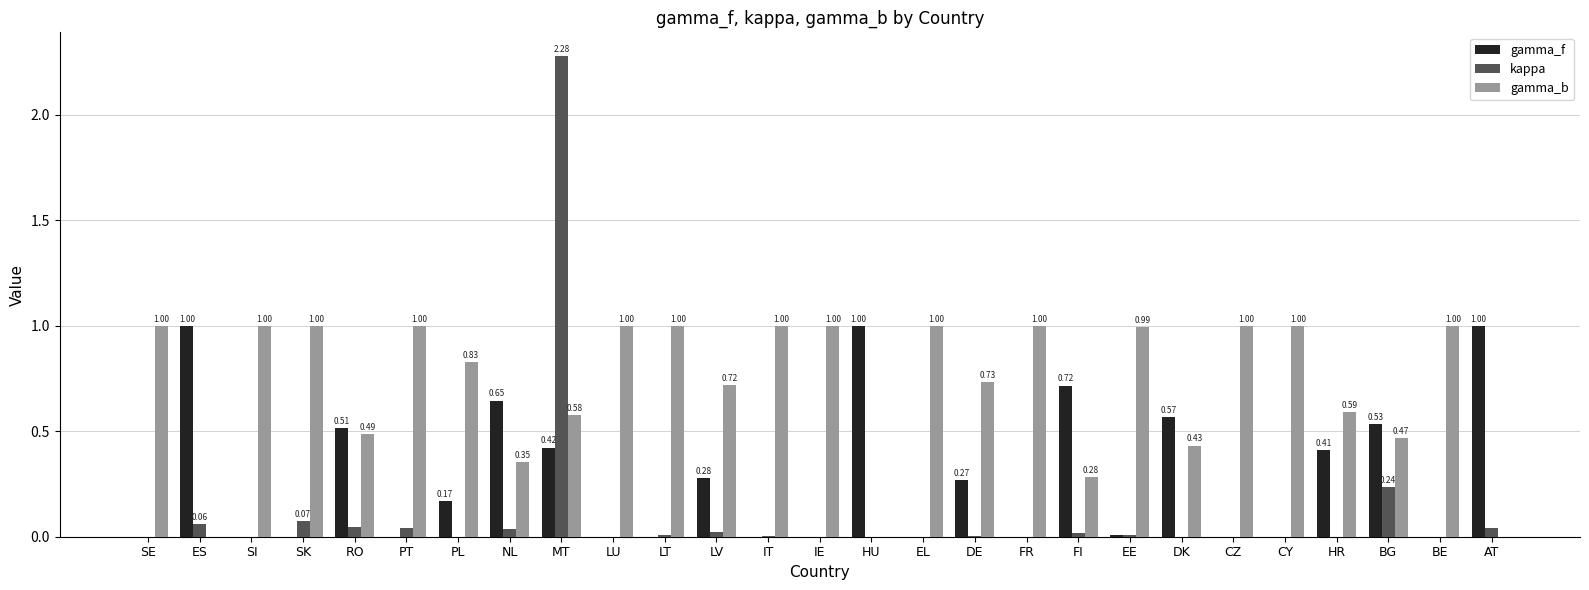

Which category has the highest value in the kappa series?

MT